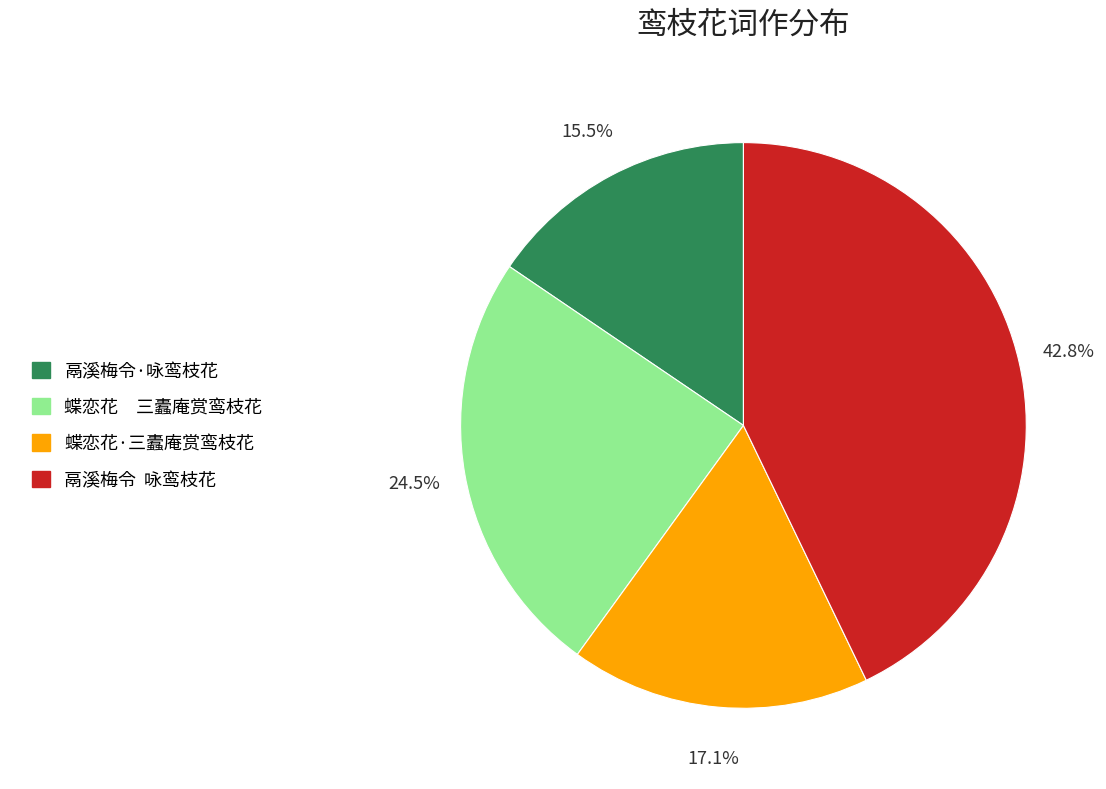

Is 蝶恋花·三蠹庵赏鸾枝花 the majority of the pie?

No